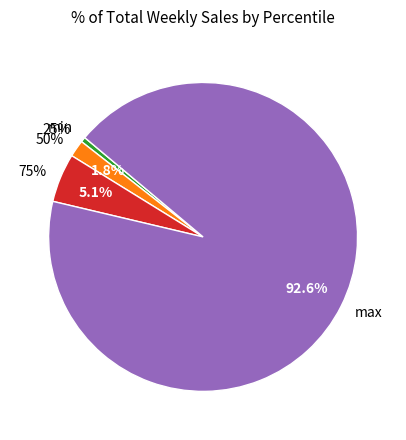

True or false: 50% accounts for 2% of the total.

True